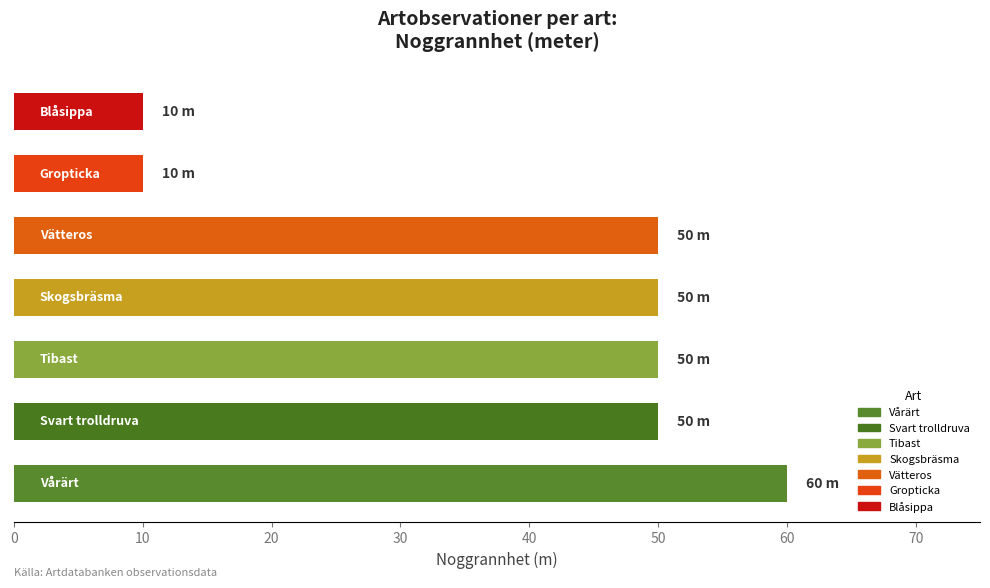

How many distinct data groups are displayed?

1